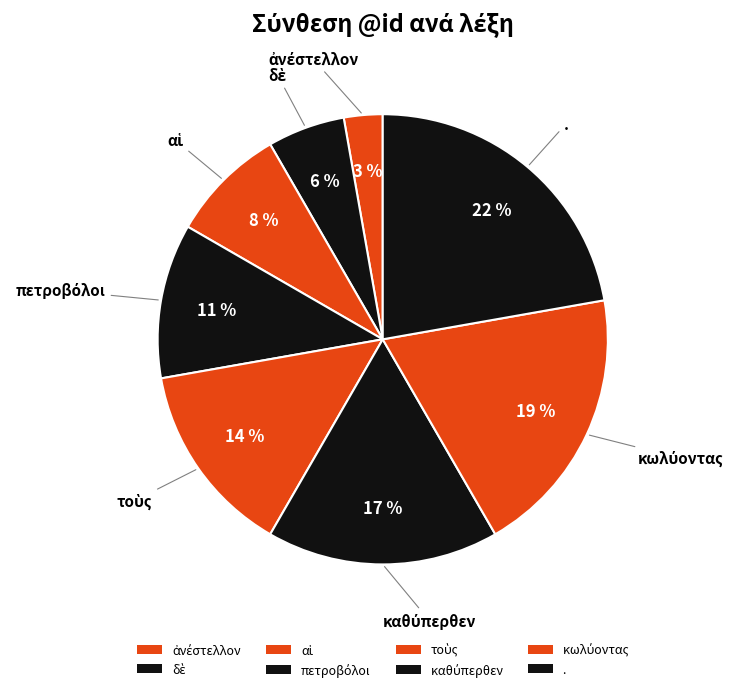

How many slices are in this pie chart?

8